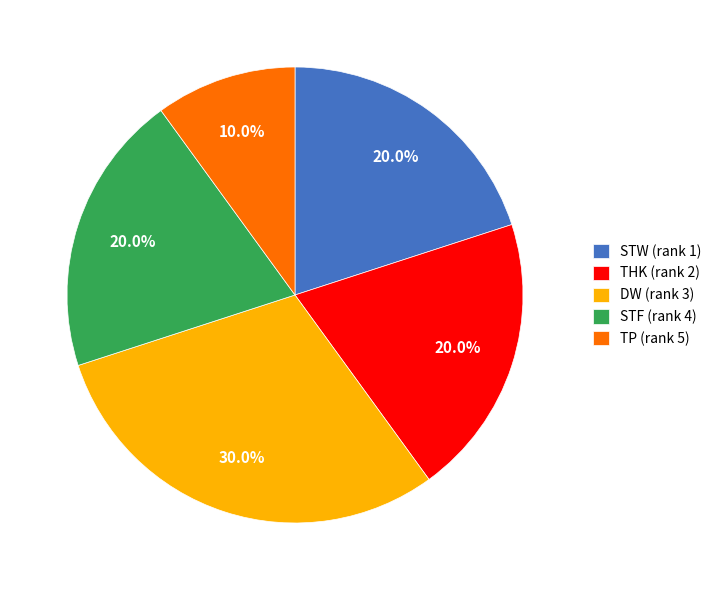

True or false: STF (rank 4) accounts for 9% of the total.

False